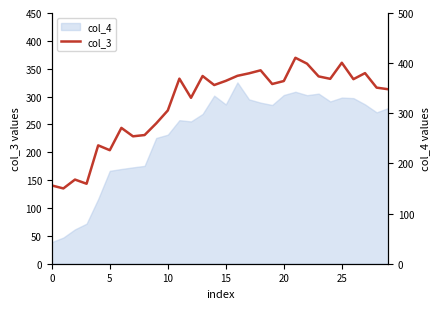

What is the difference between the values at 12 and 14?

25.5